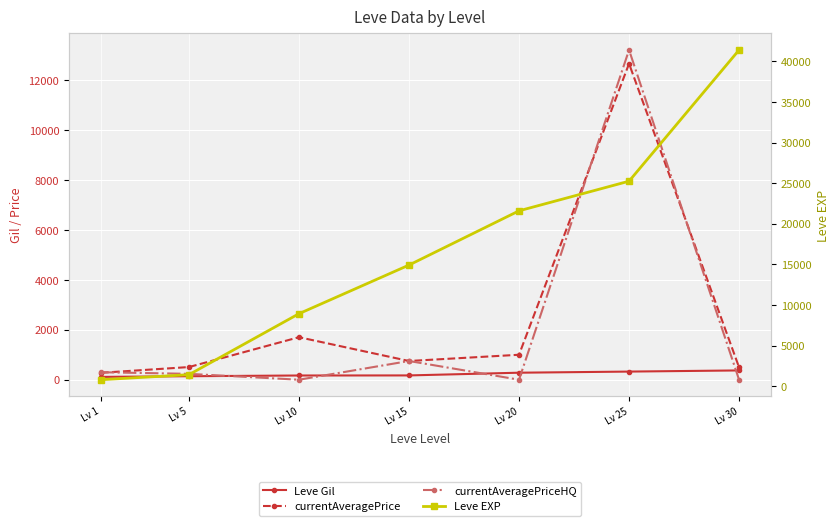

Which series ends up on top after the final intersection of currentAveragePrice and currentAveragePriceHQ?

currentAveragePrice